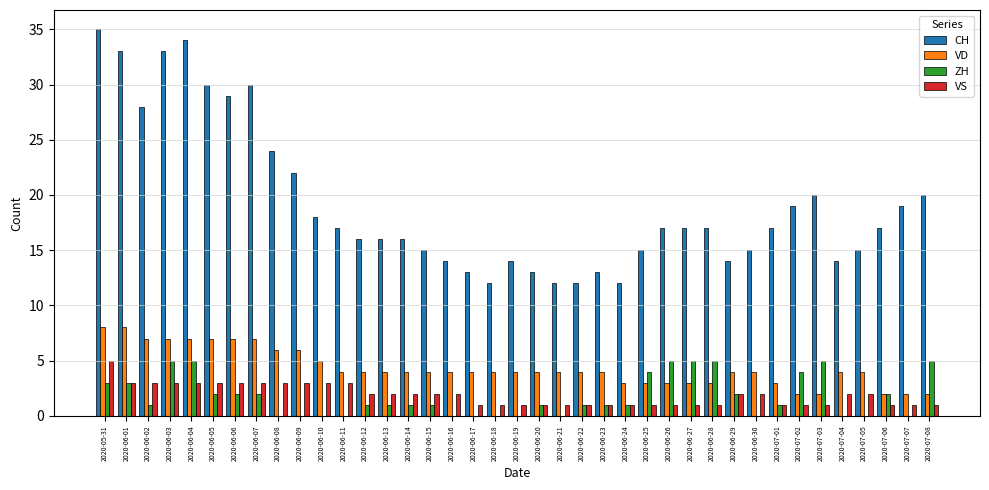

What is the maximum value for VD?

8